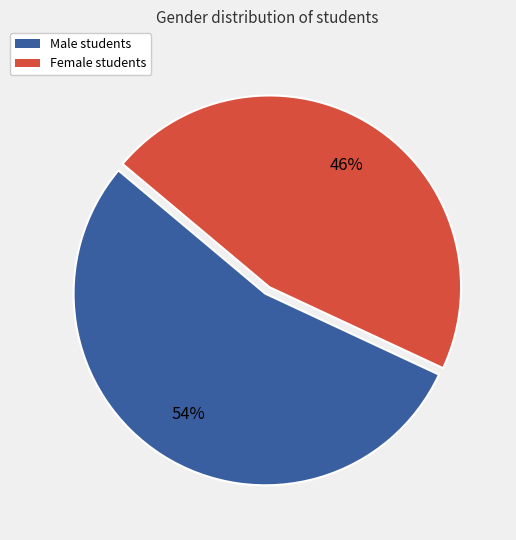

To the nearest percent, what is the average slice percentage?

50%